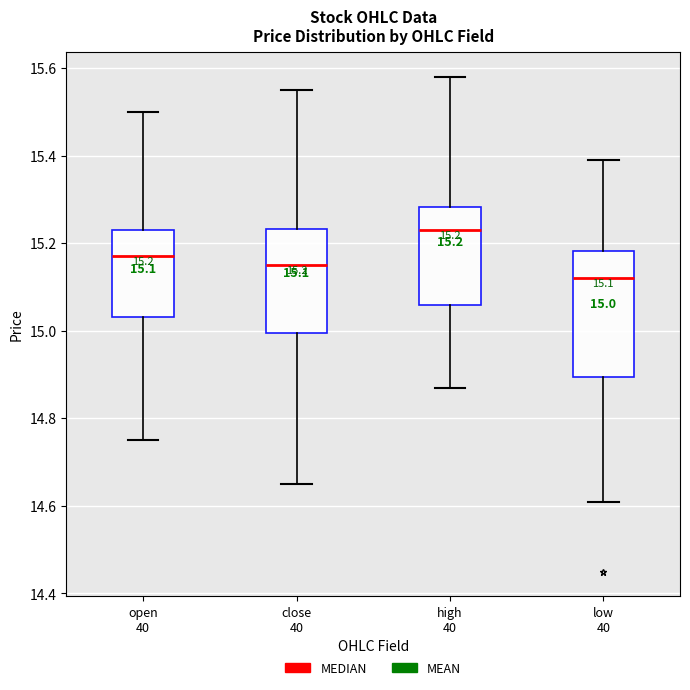

Comparing the boxes themselves (not the whiskers), which one is the tallest?

low 40